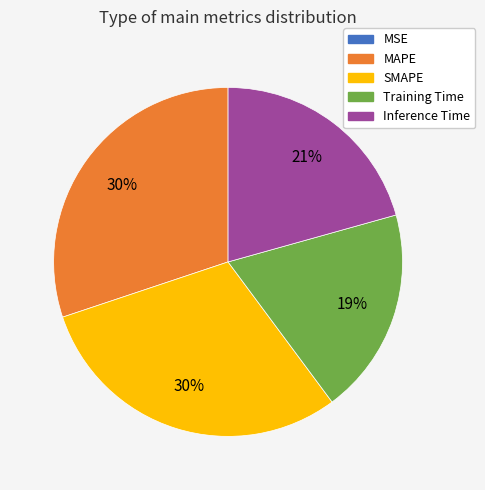

Does SMAPE represent more than half of the total?

No